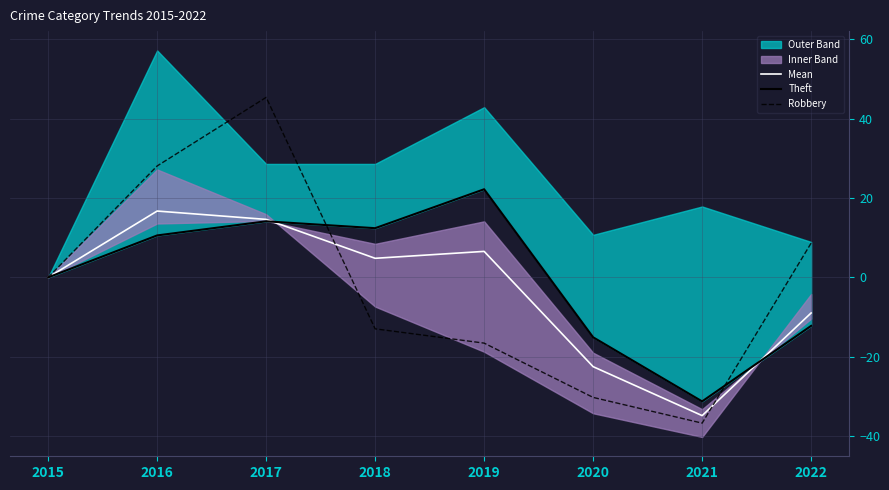

The value of Mean at 2018 is 8.0. True or false?

False